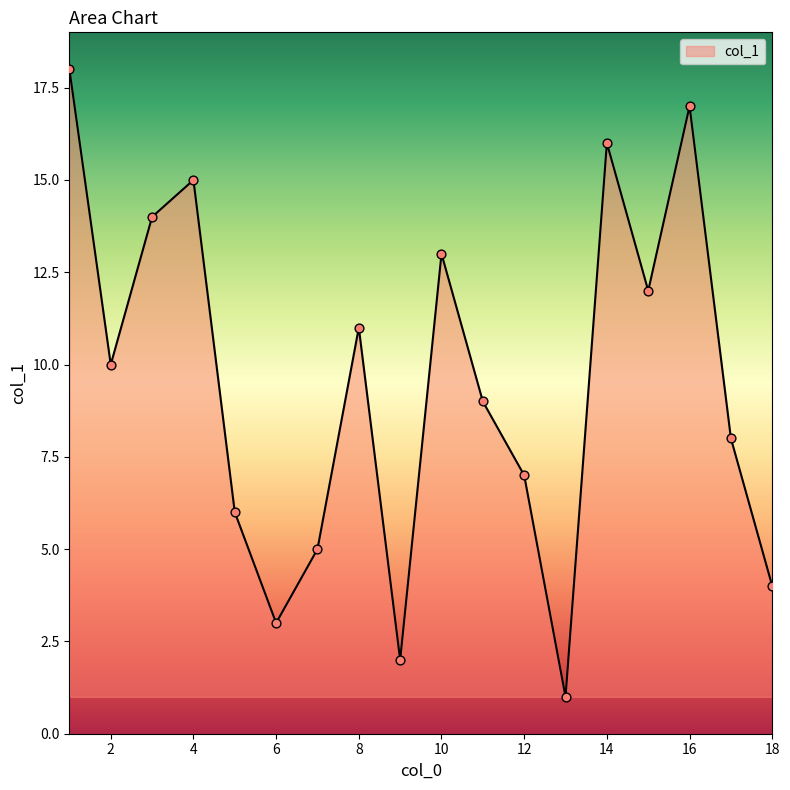

What is the difference between the maximum and minimum values?

17